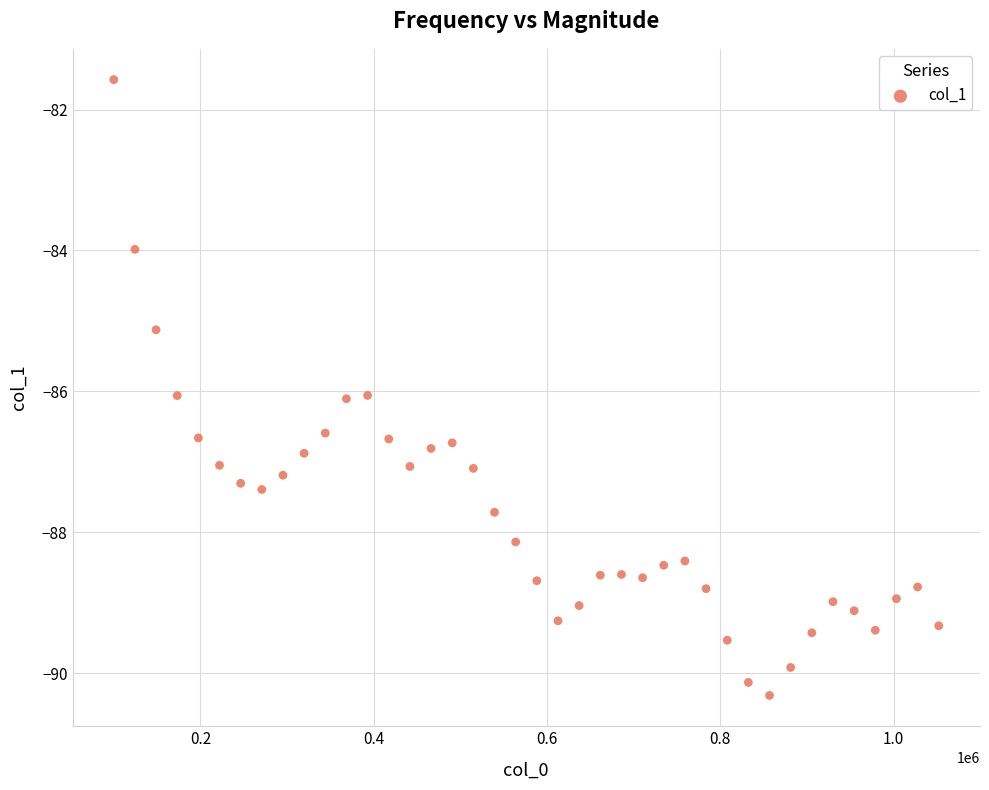

What is the range of X values (max minus min)?

952148.4